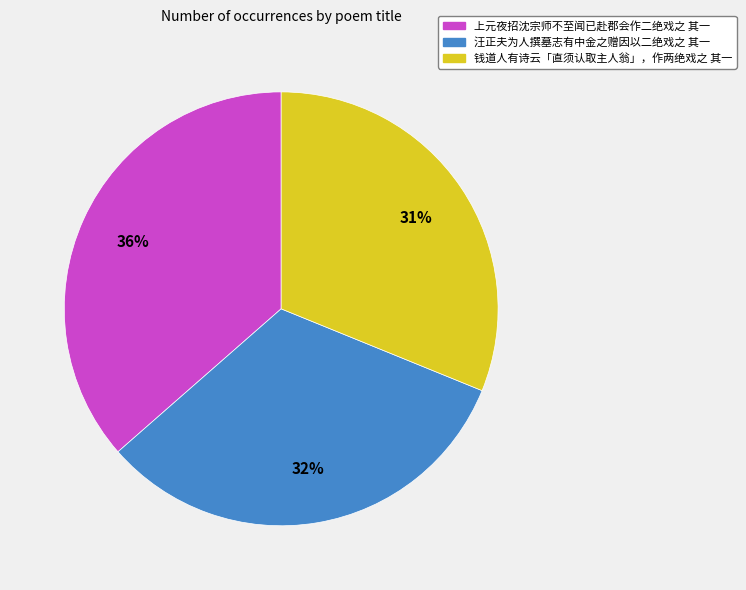

True or false: 上元夜招沈宗师不至闻已赴郡会作二绝戏之 其一 accounts for 36% of the total.

True